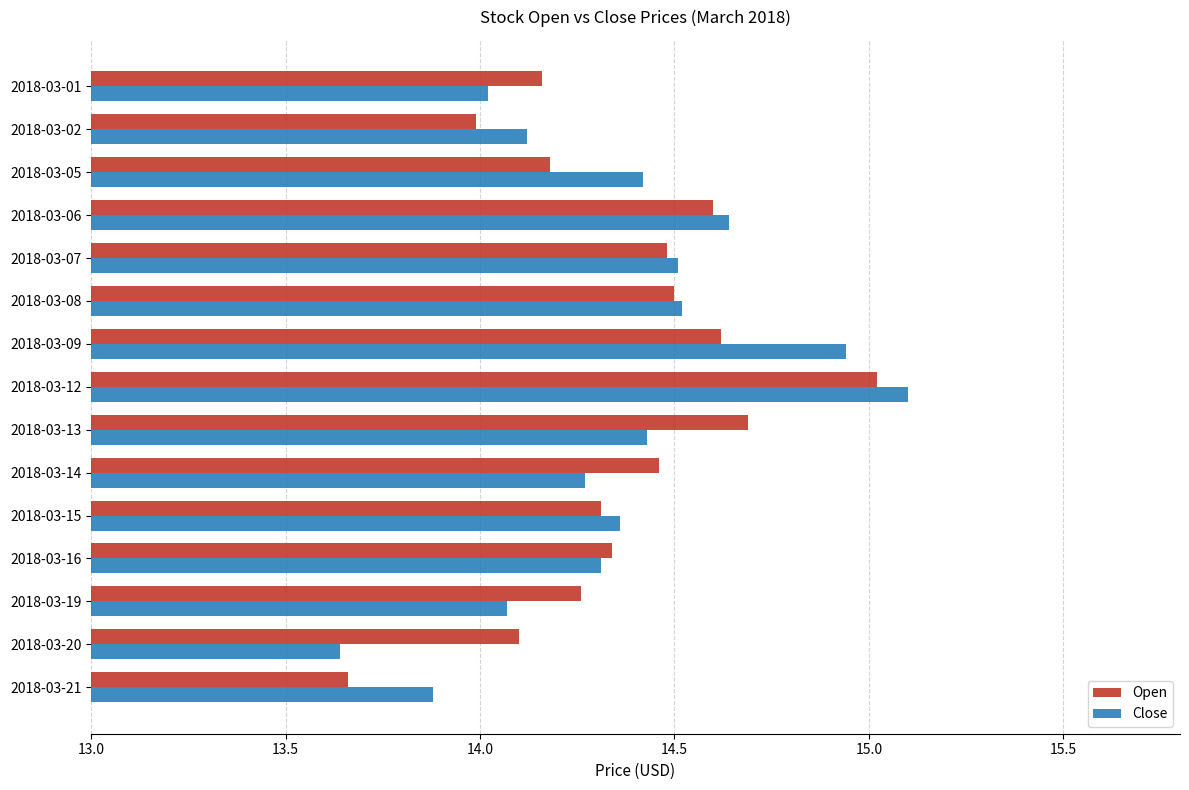

List the series in order of their peak value, highest first.

Close, Open